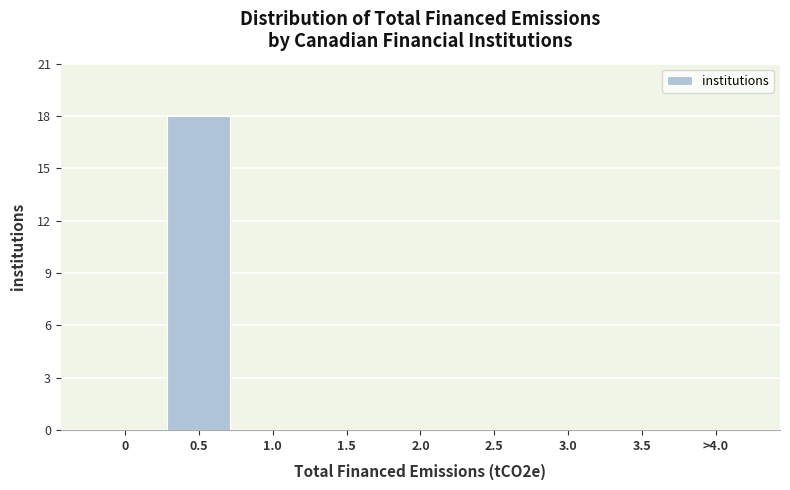

Reading left to right, what are all the values shown in this chart?

0=0	0.5=18	1.0=0	1.5=0	2.0=0	2.5=0	3.0=0	3.5=0	>4.0=0